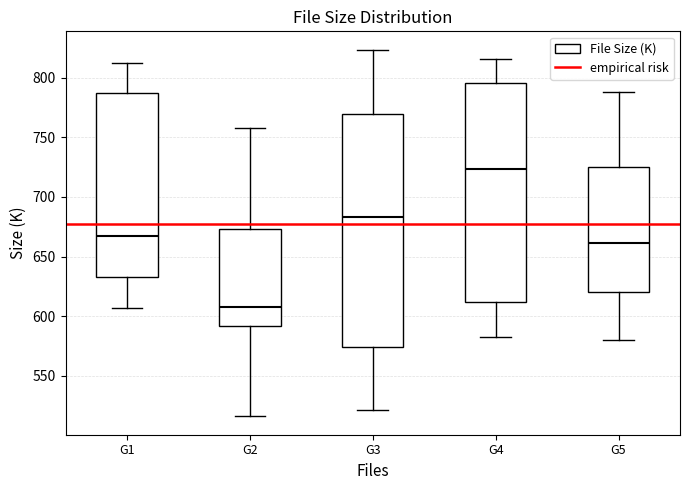

Reading left to right, read every box against the y-axis: the position of its median line, the range the box covers, and the ends of its whiskers. The values are not printed on the chart, so give them approximately, as read against the axis.

G1: median 665, box 635 to 785, whiskers 605 to 815
G2: median 605, box 590 to 675, whiskers 515 to 760
G3: median 685, box 575 to 770, whiskers 520 to 825
G4: median 725, box 610 to 795, whiskers 580 to 815
G5: median 660, box 620 to 725, whiskers 580 to 790